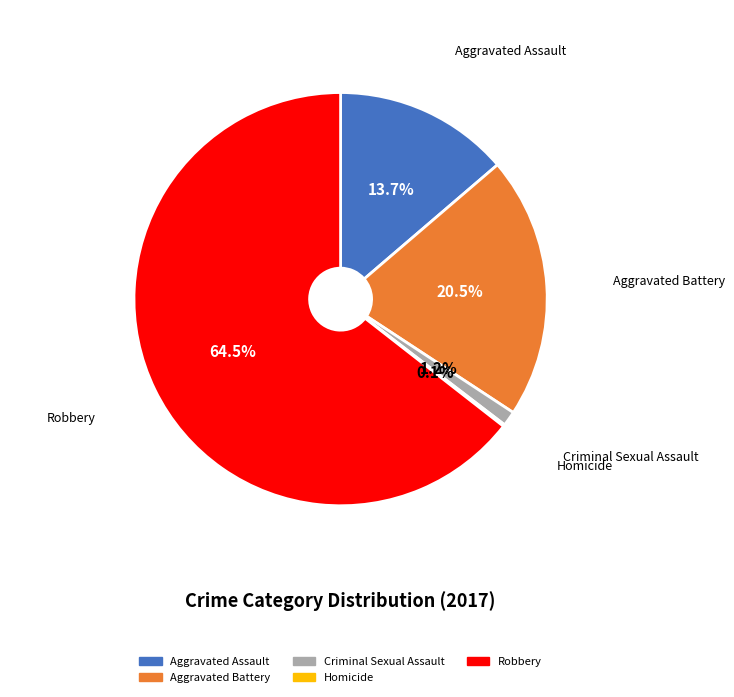

To the nearest percent, what is the difference between the largest and smallest slice percentages?

64%